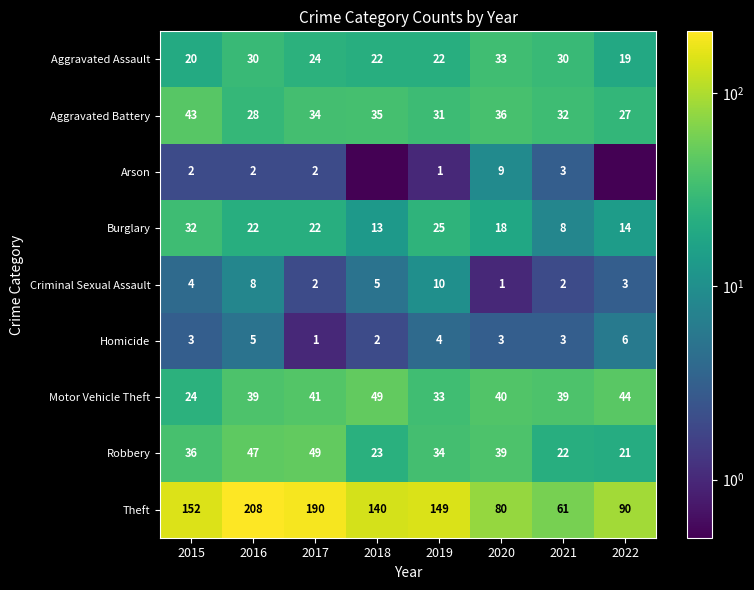

Where is Aggravated Assault nearest to the value 26?

2017